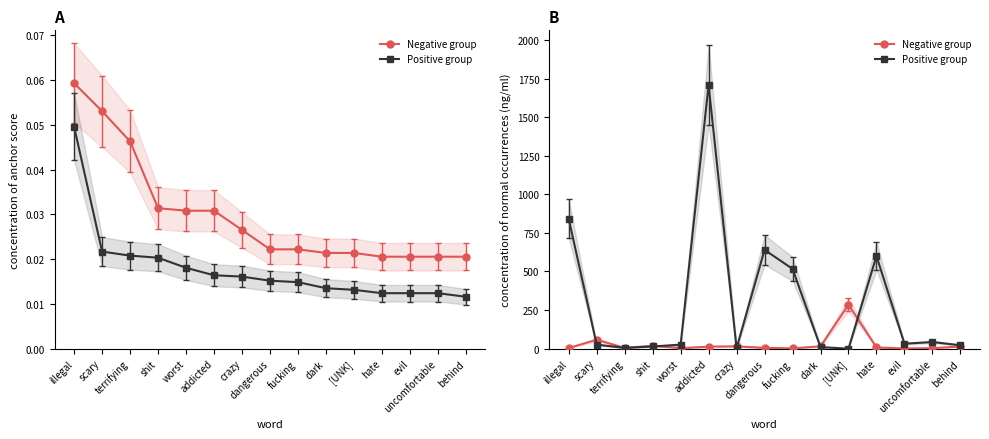

The Negative group series shows 1 at worst. True or false?

False